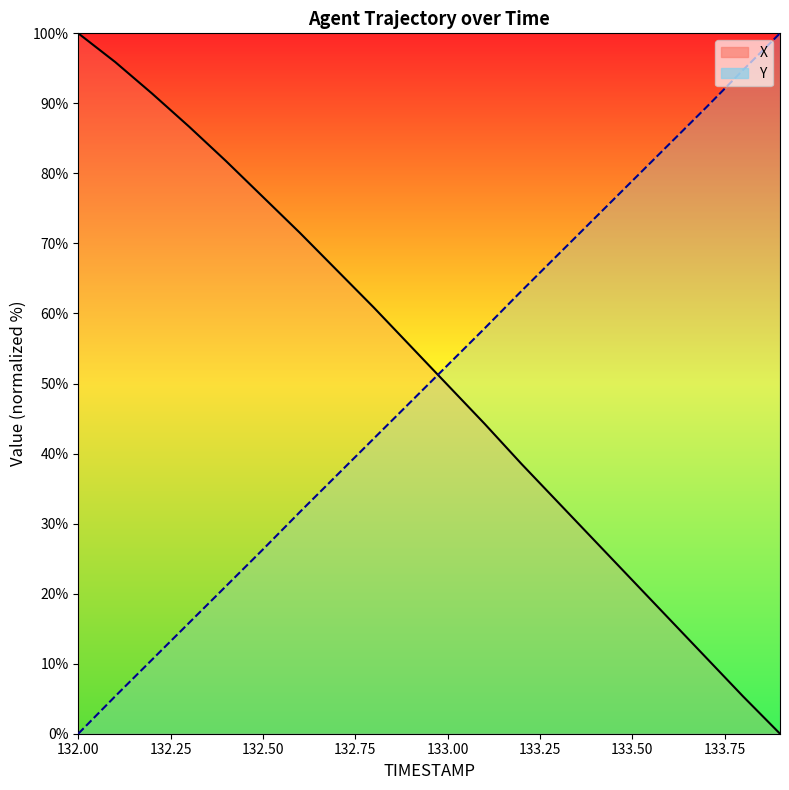

What is the difference between the maximum and minimum values in the Y series?

100.0